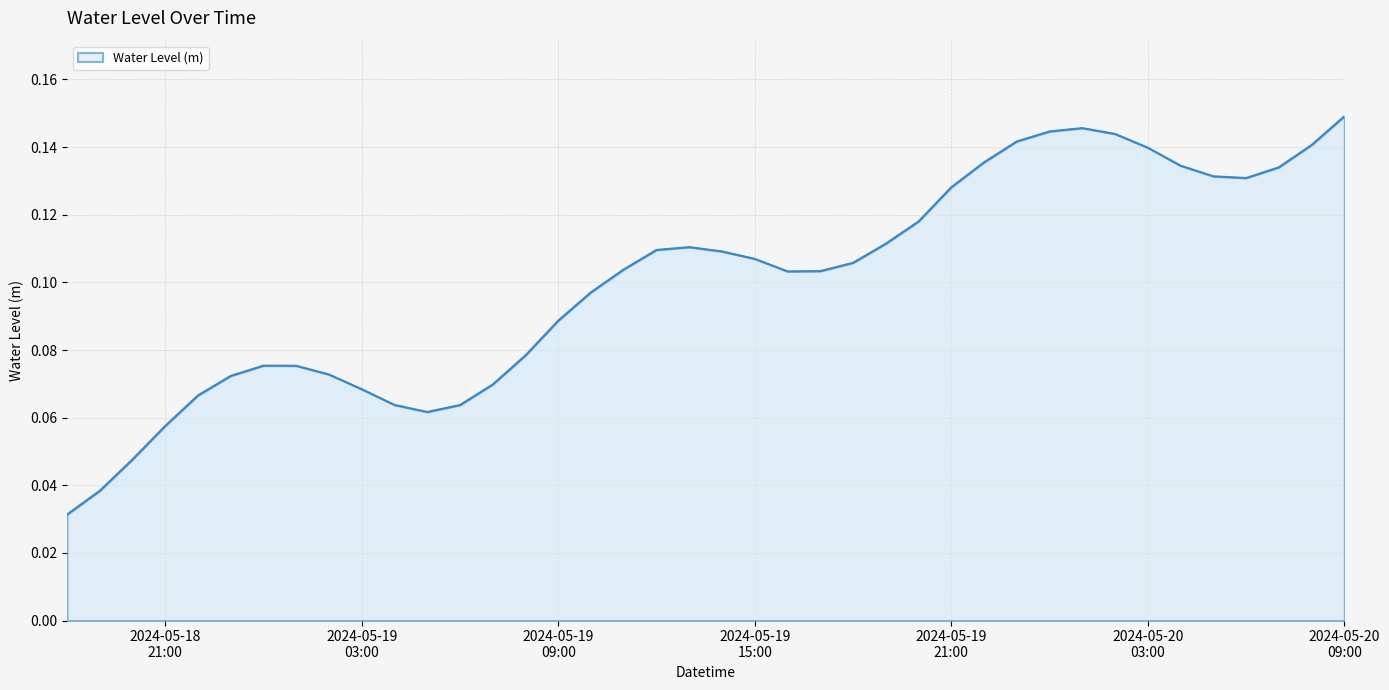

How many lines are shown in the chart?

1